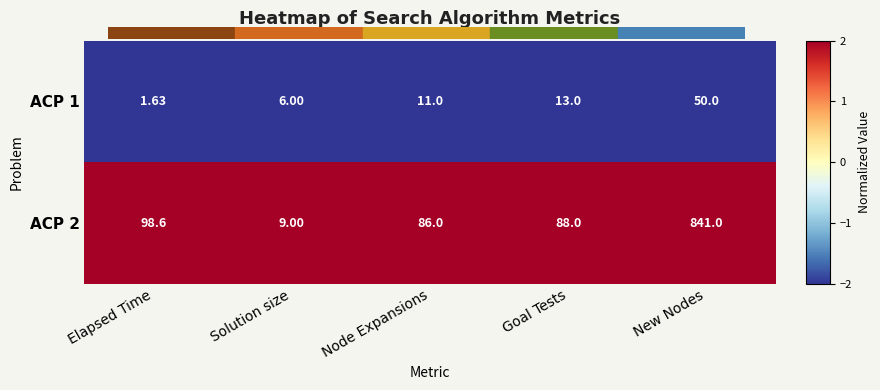

At which label is ACP 1 closest to 25?

Goal Tests